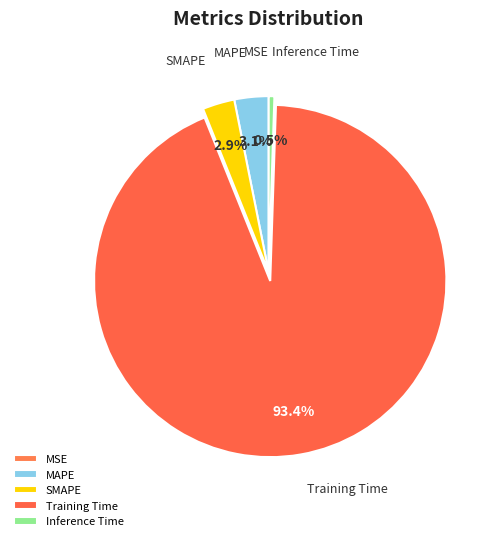

What is the largest slice in the pie chart?

Training Time